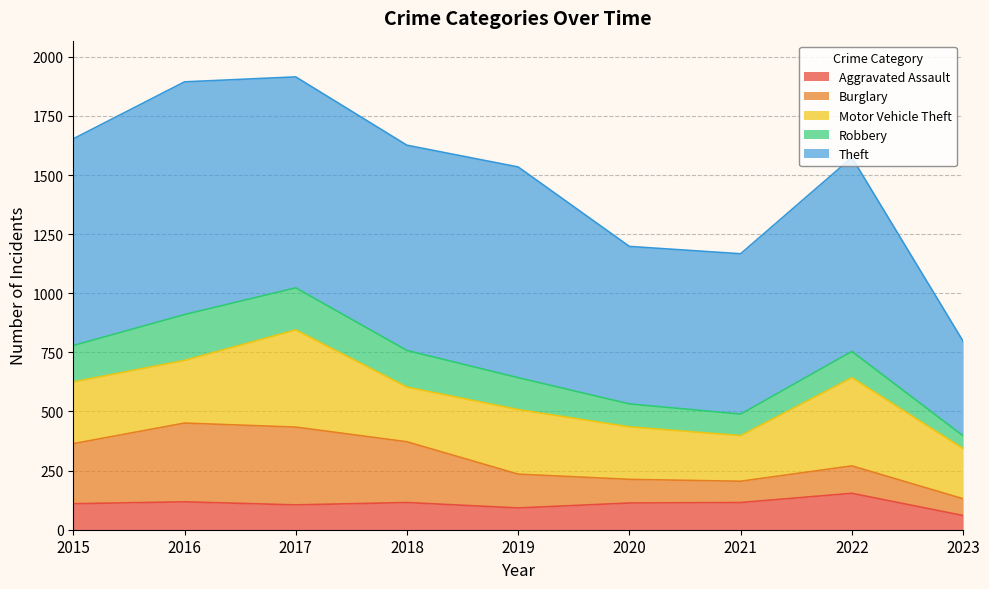

How many data points in Aggravated Assault are above 113?

4